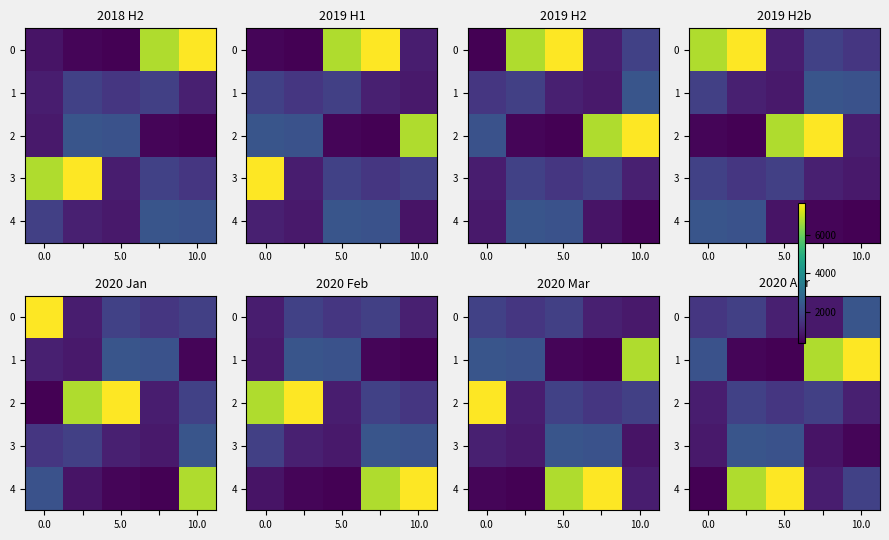

Which series has the widest spread of values?

1